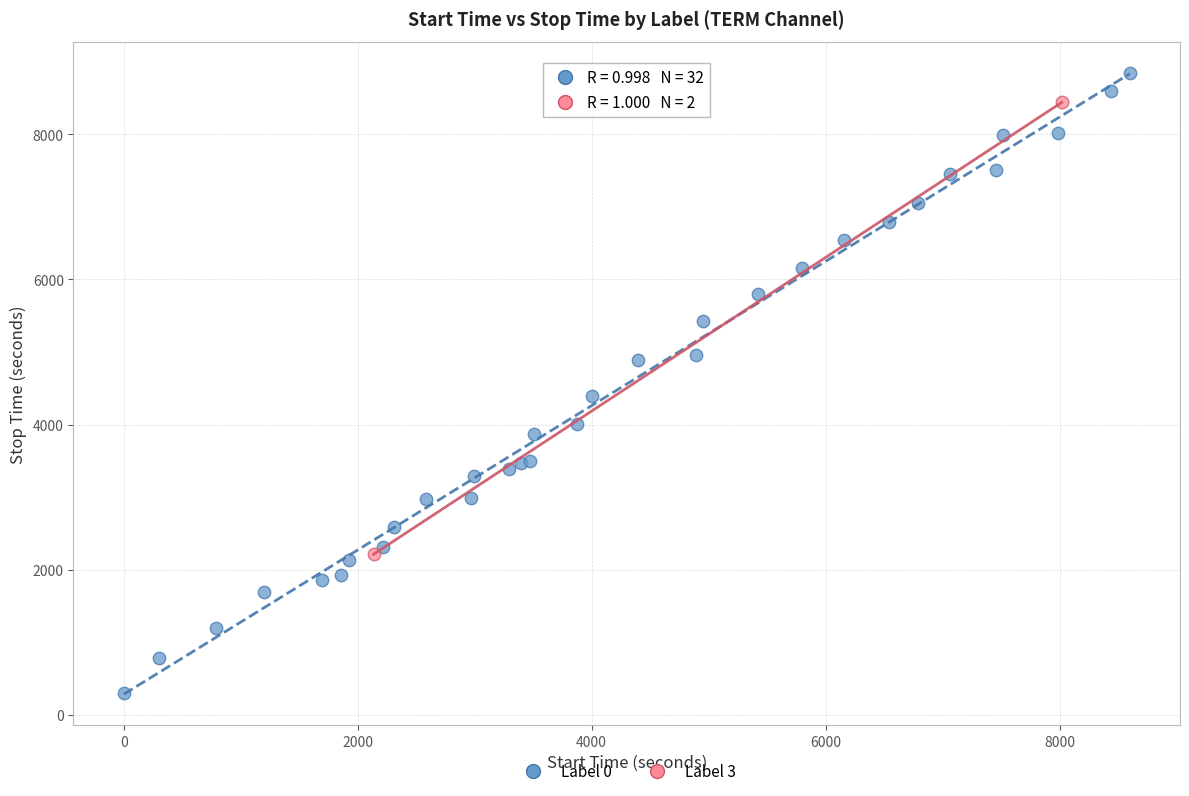

Which series contains the highest Y value?

Label 0